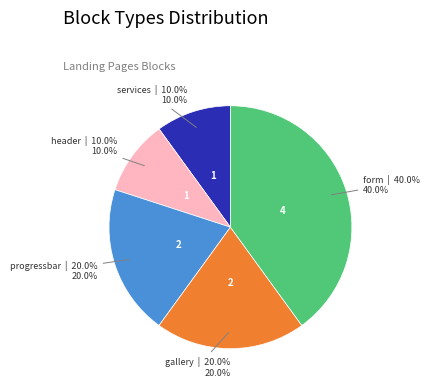

Count the number of slices in the pie.

5